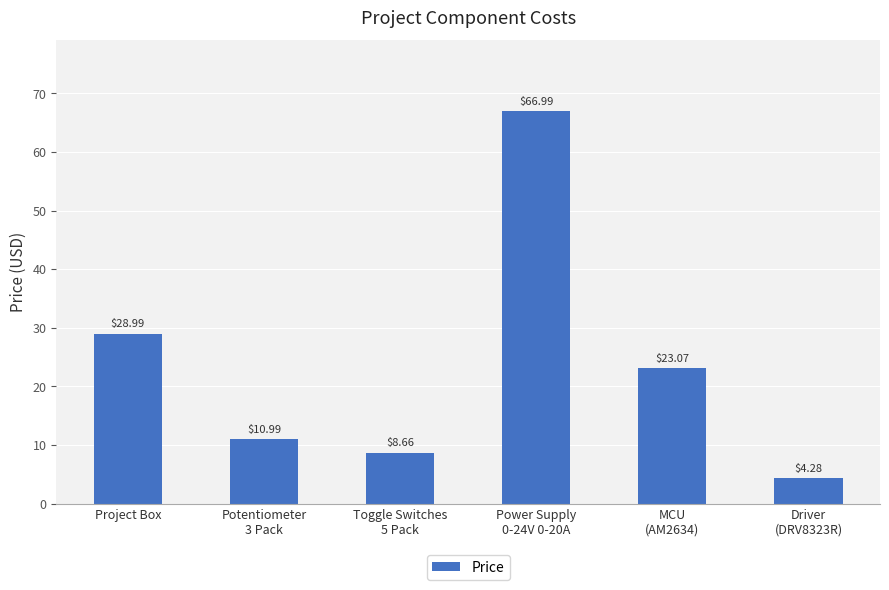

Count the number of values greater than 23.

3